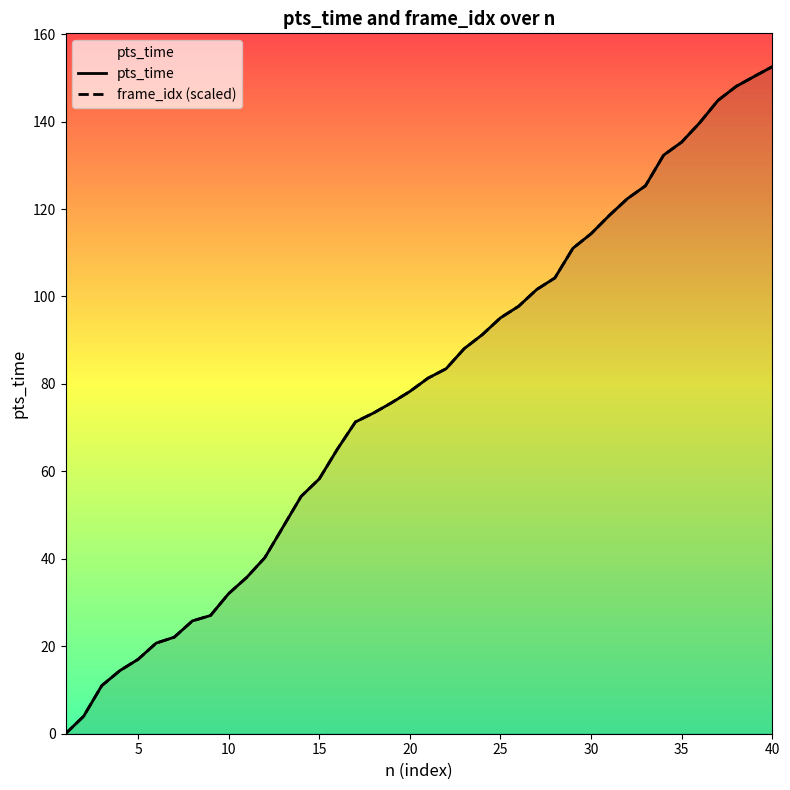

How many categories are shown in the chart?

40